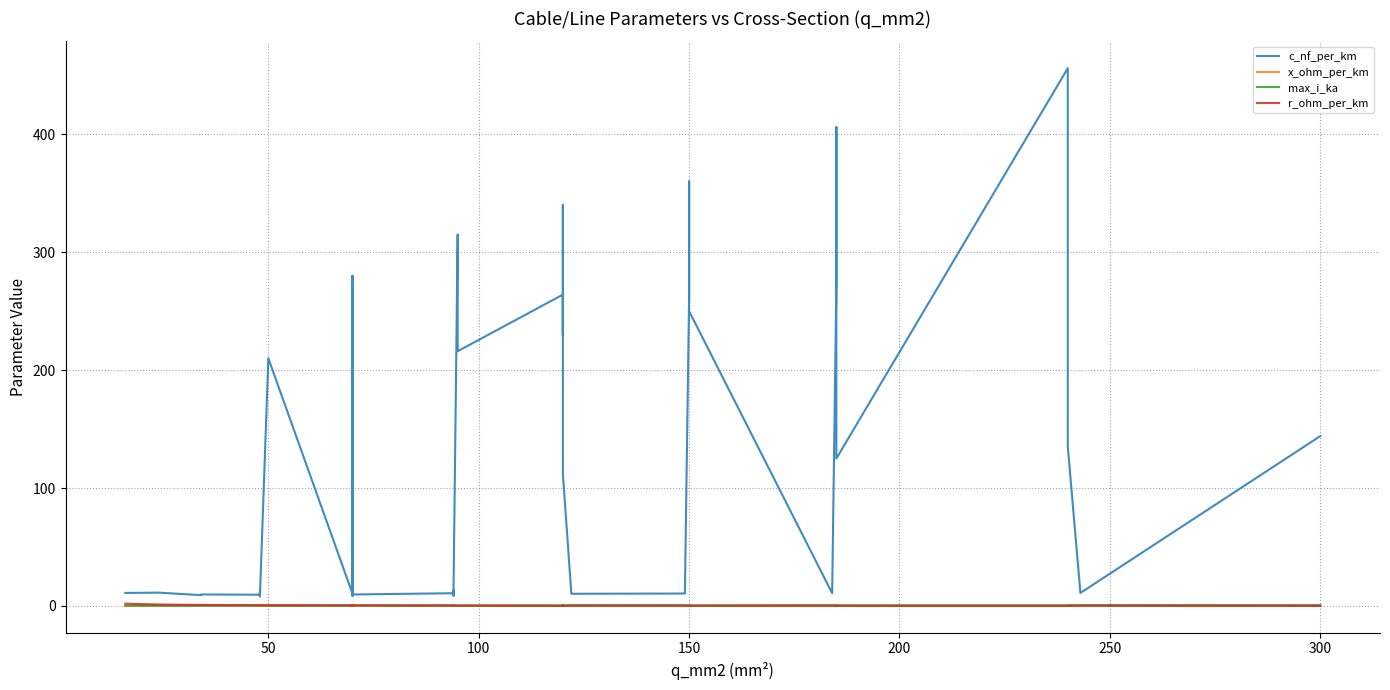

How many lines are shown in the chart?

4